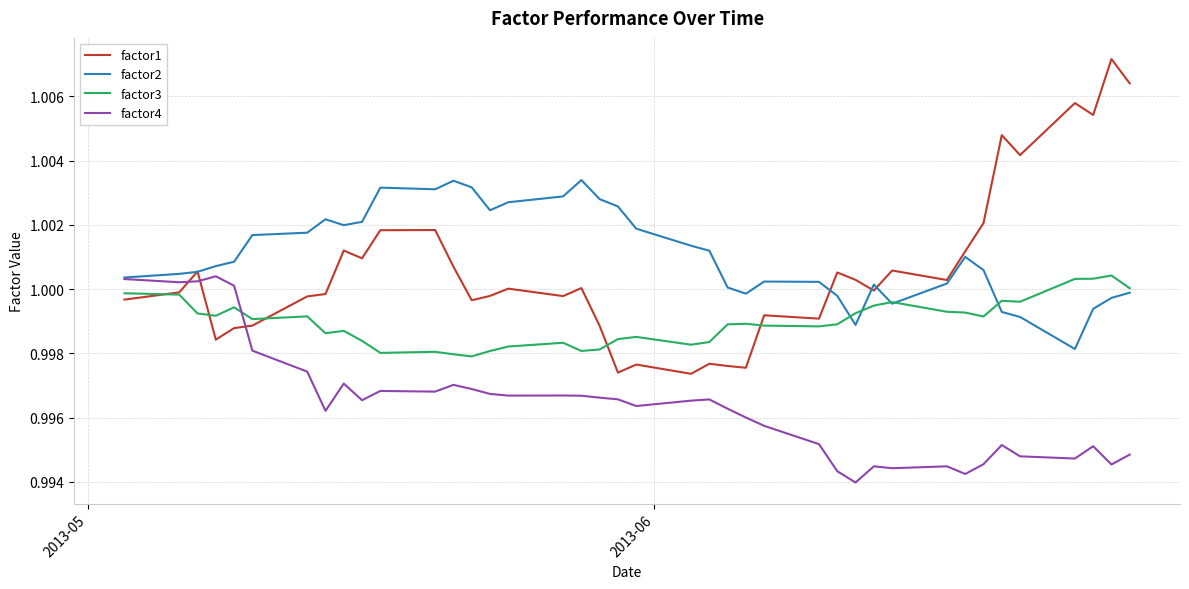

True or false: factor1 and factor4 cross at least once.

True